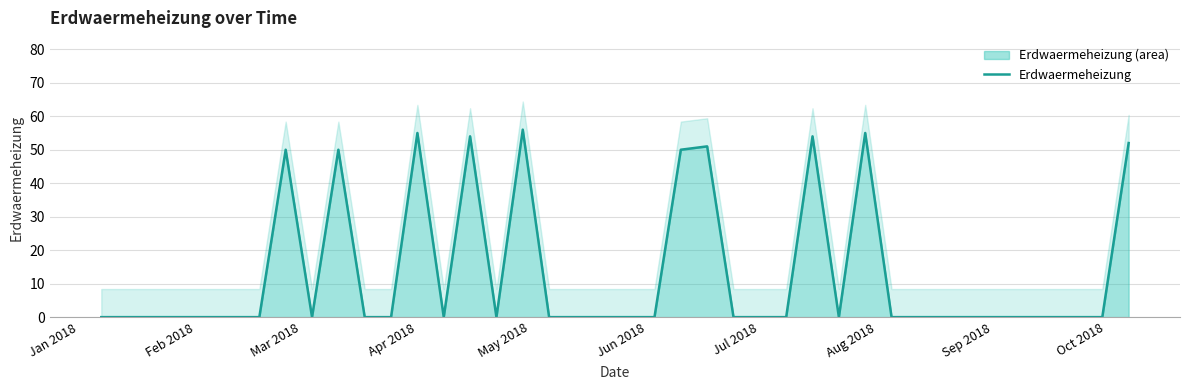

What is the highest value of the Erdwaermeheizung (area) series?

56